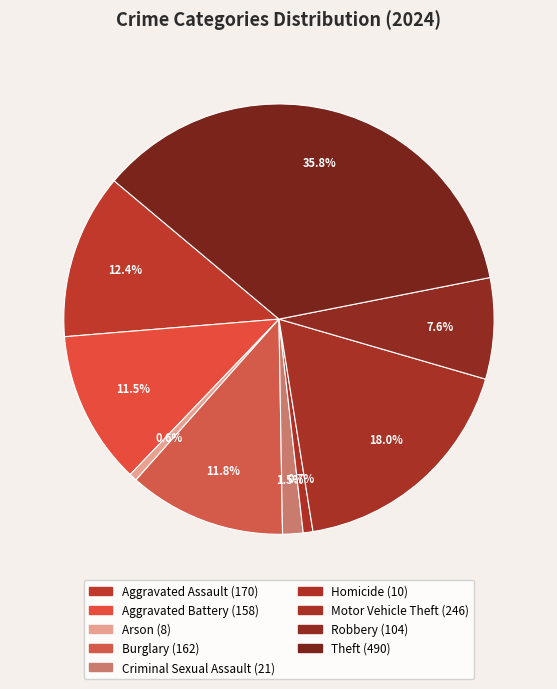

The Burglary slice represents 12% of the pie. True or false?

True